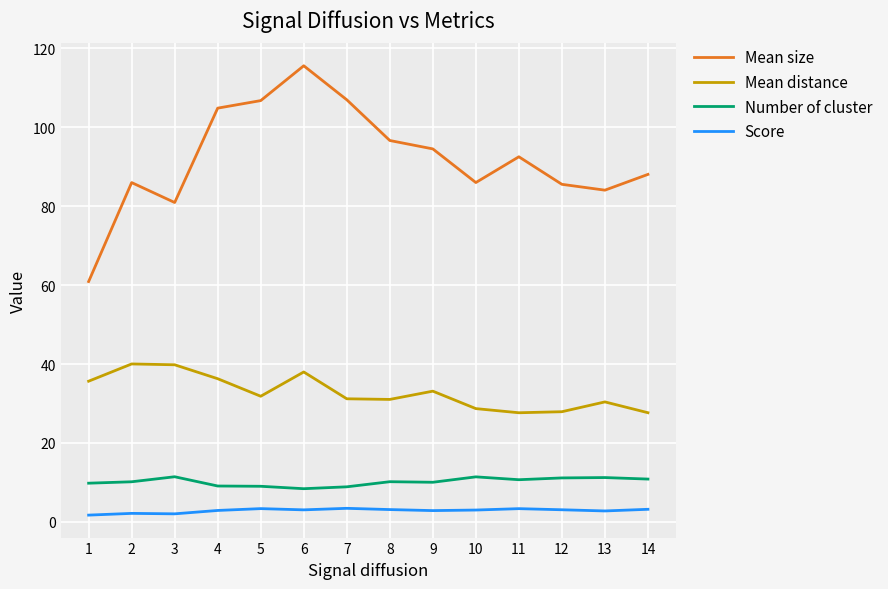

What is the difference between the Number of cluster values at 4 and 14?

1.8